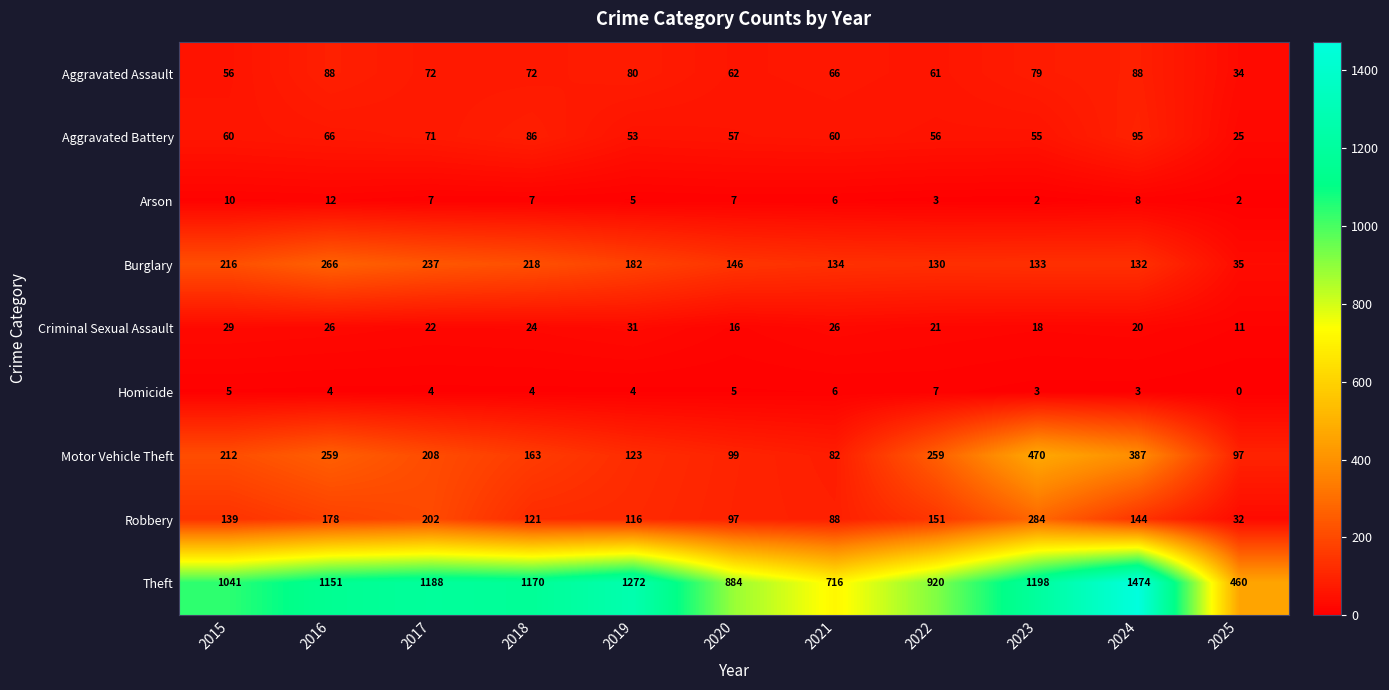

At 2018, list the series in order from largest to smallest.

Theft, Burglary, Motor Vehicle Theft, Robbery, Aggravated Battery, Aggravated Assault, Criminal Sexual Assault, Arson, Homicide